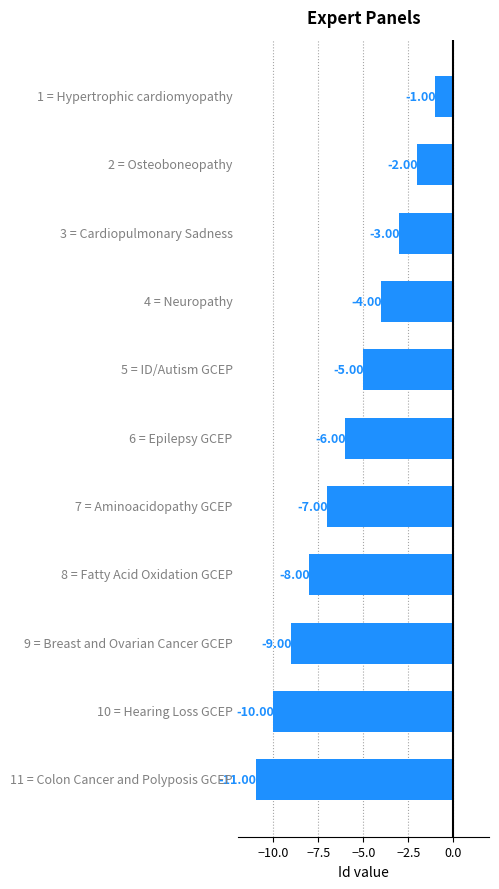

What is the average value?

-6